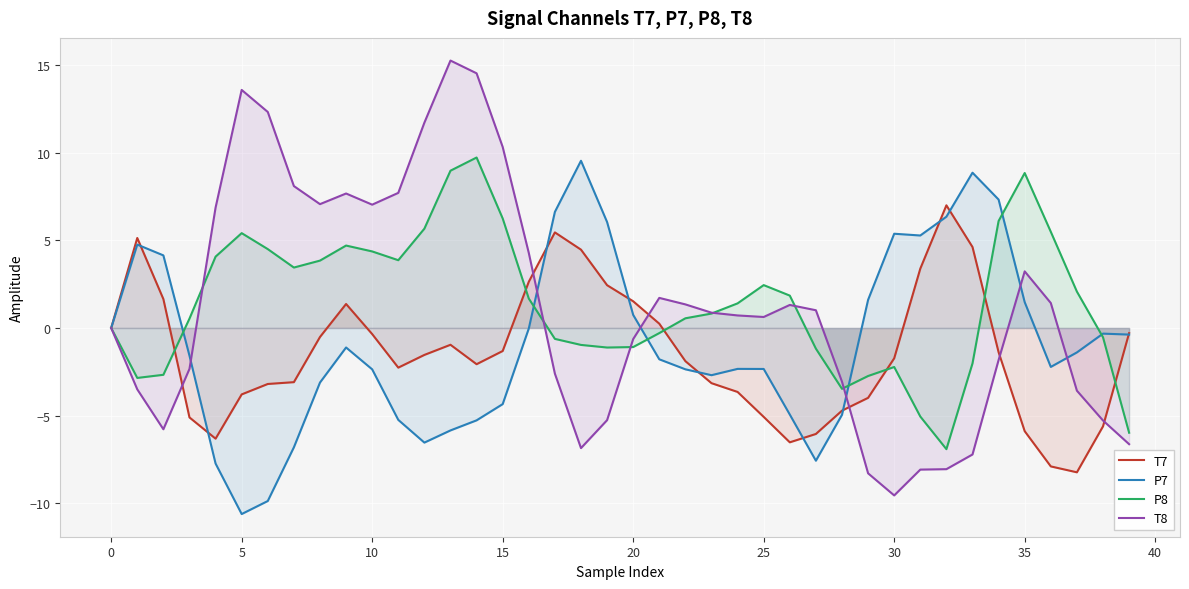

Which category has the highest value in the P8 series?

14